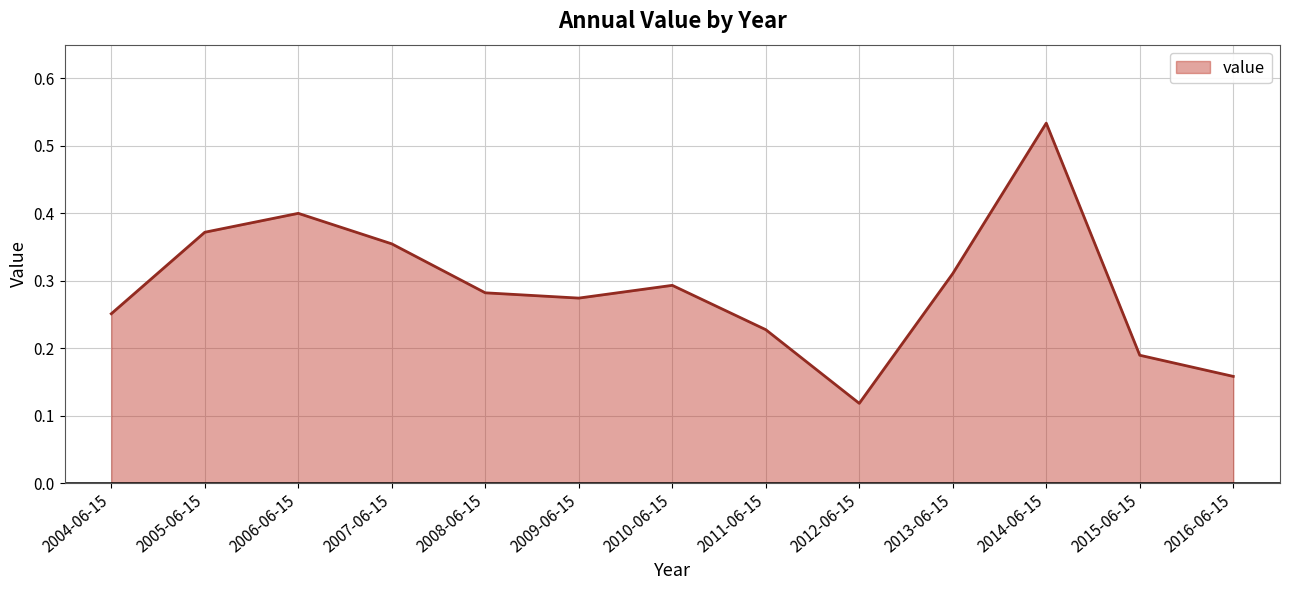

Which category has the lowest value across all series?

2012-06-15